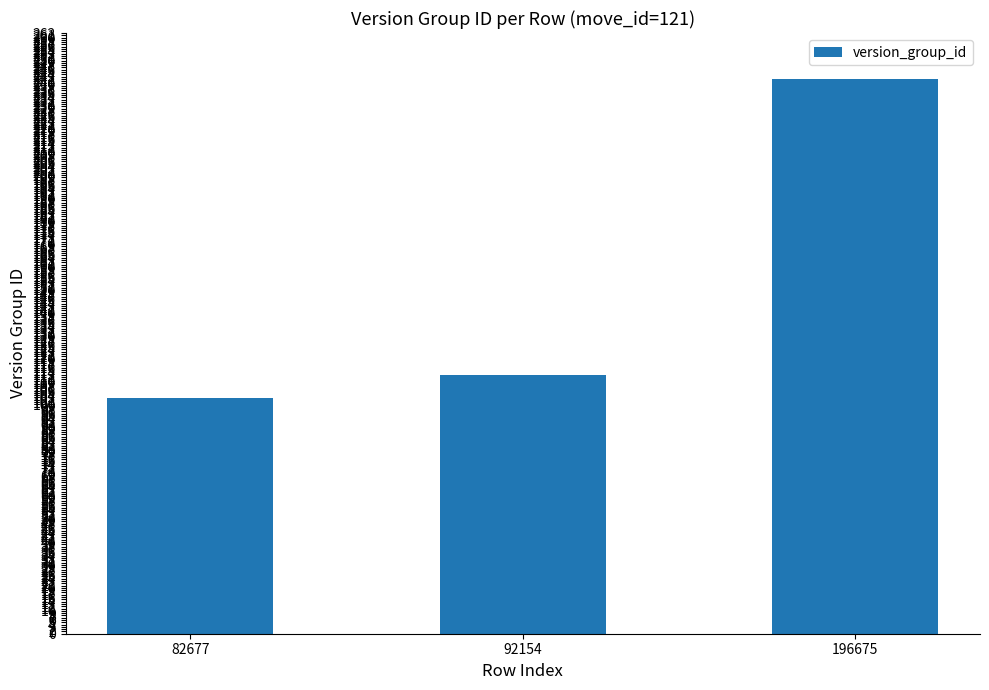

Which category has the lowest value across all series?

82677